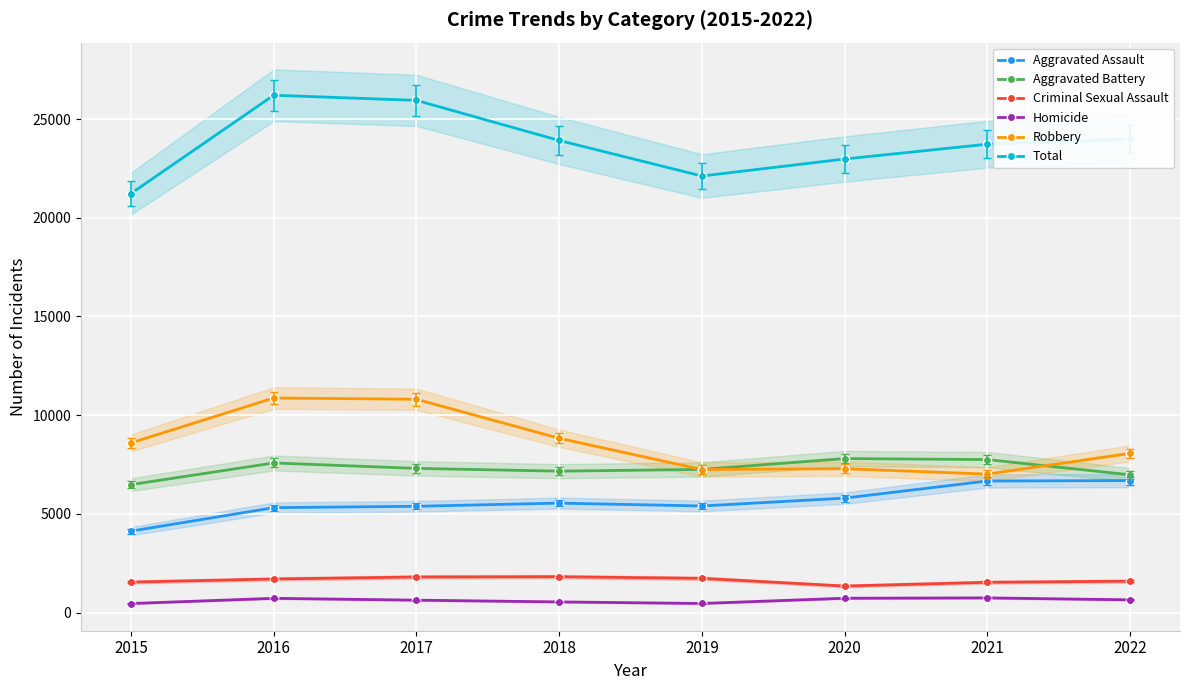

What is the highest value of the Total series?

26204